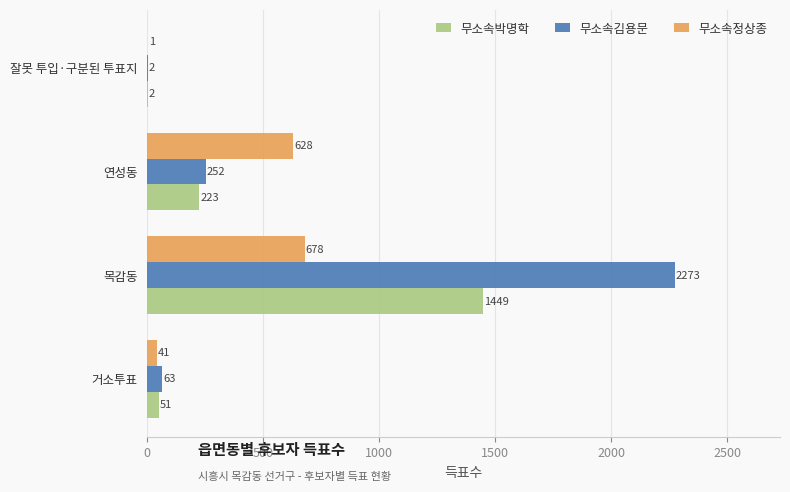

What value does the 무소속김용문 series have at 목감동, to the nearest 50?

2250